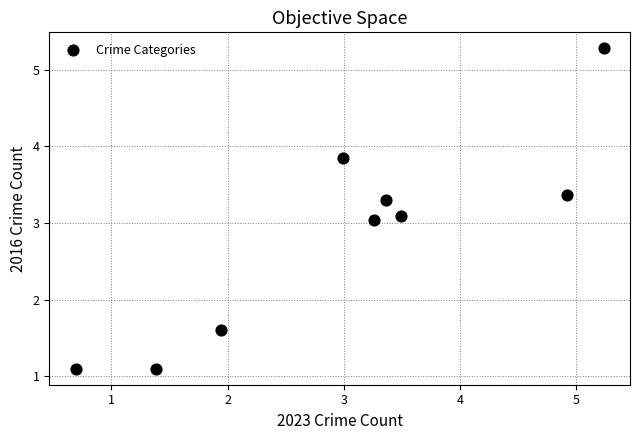

What is the average Y value?

2.9